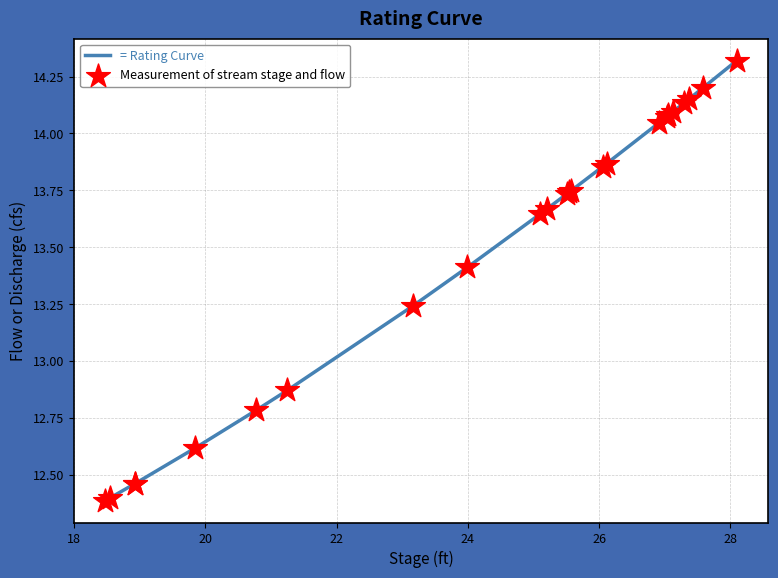

What is the difference between the maximum and minimum values?

1.9